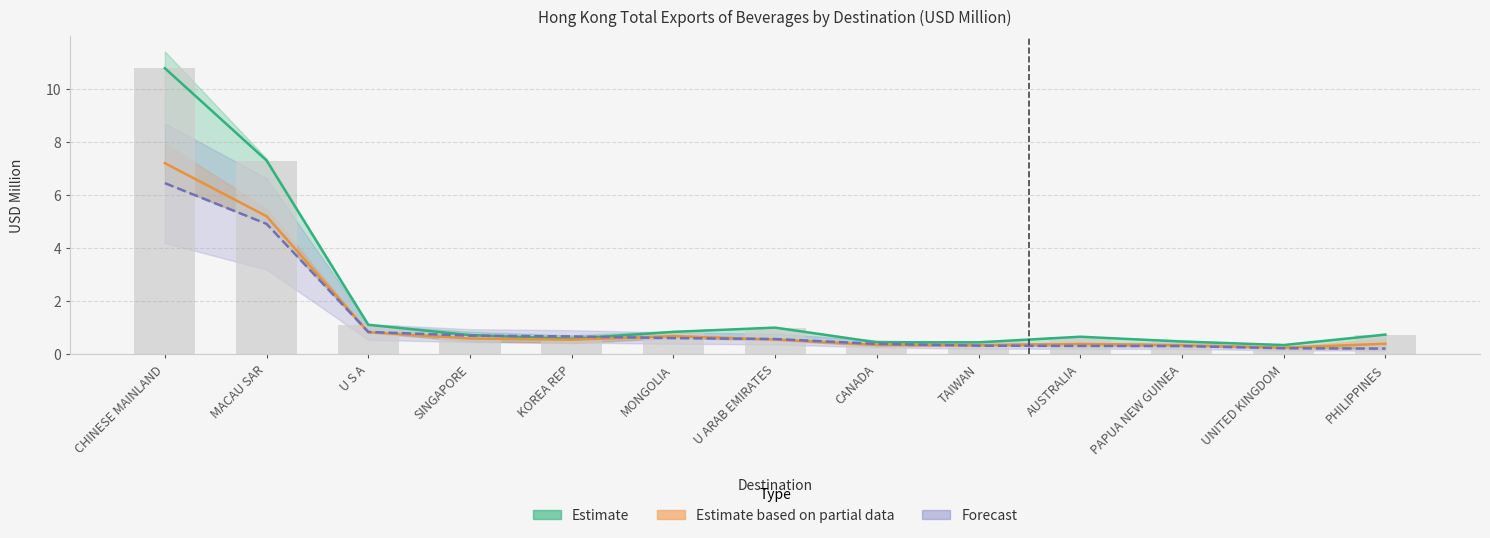

Is it true that Estimate based on partial data equals 0.3 at TAIWAN?

True